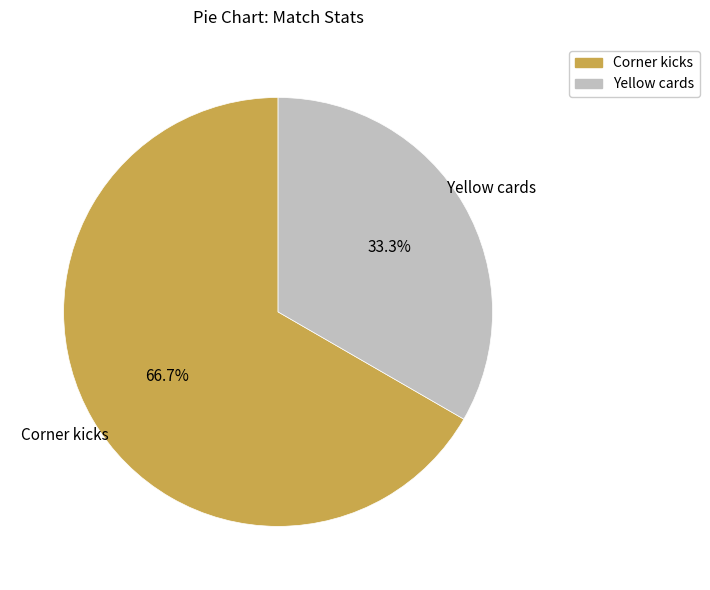

Between Corner kicks and Yellow cards, which is larger?

Corner kicks